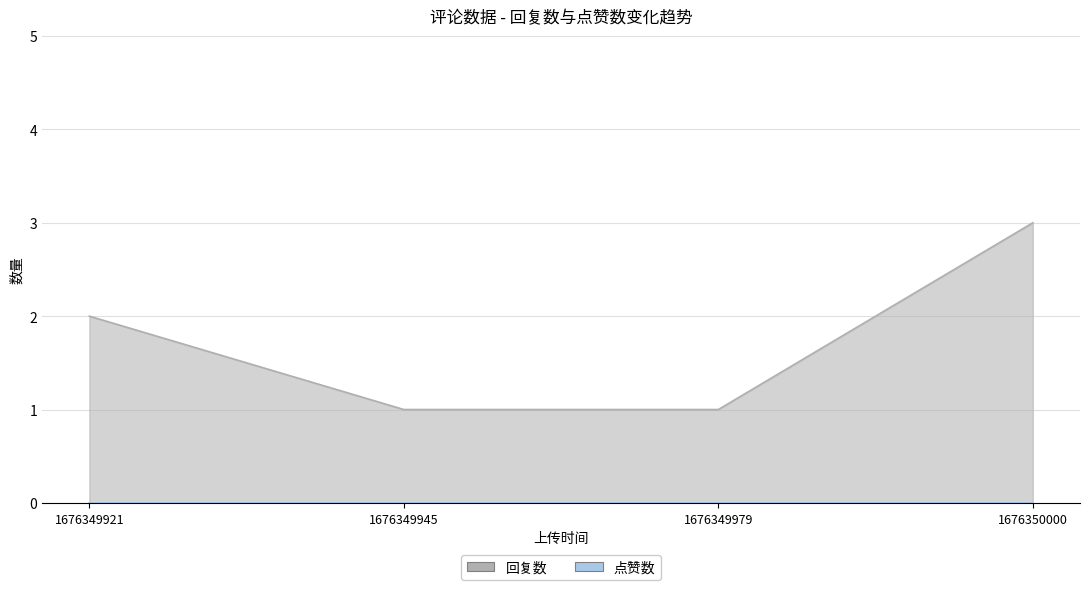

At which label is the value closest to 2?

1676349921